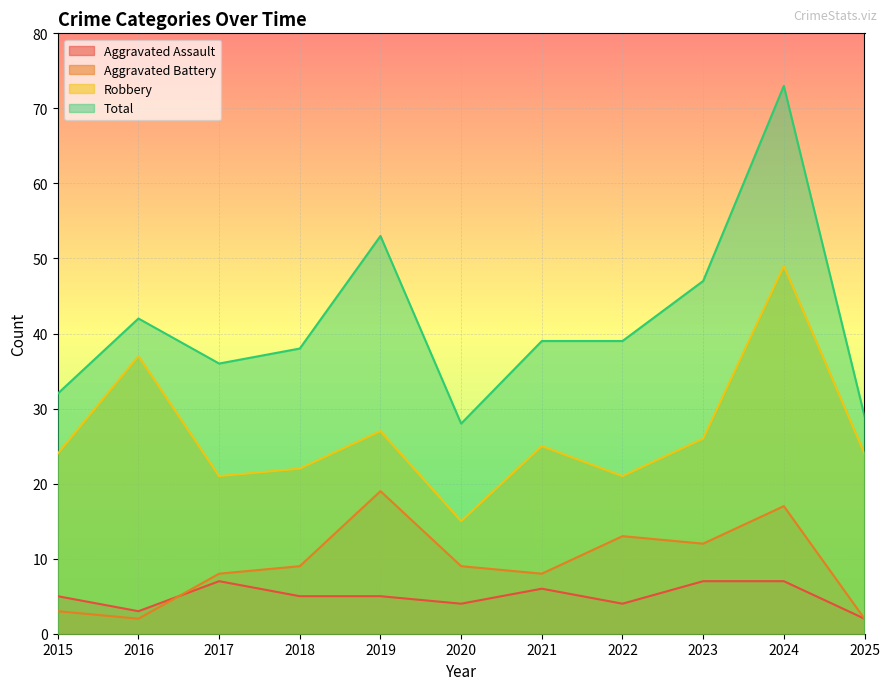

True or false: Total has more than 0 points higher than both neighbors.

True